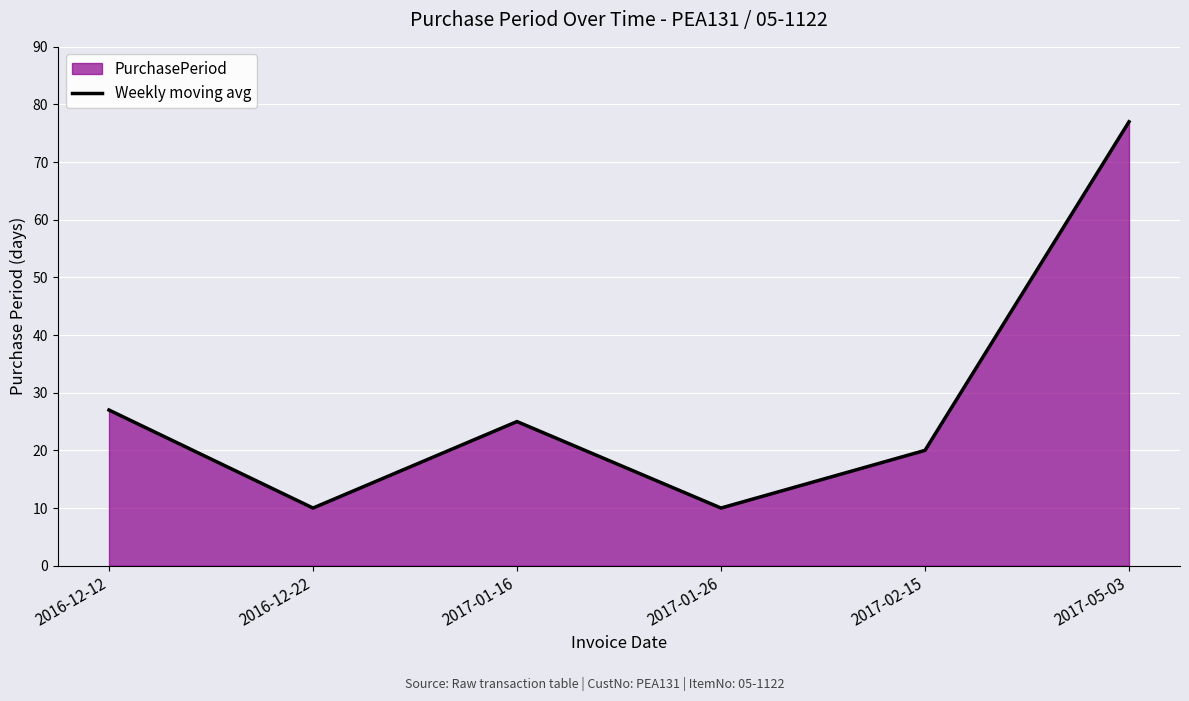

Is it true that the value at 2017-02-15 is 20?

True